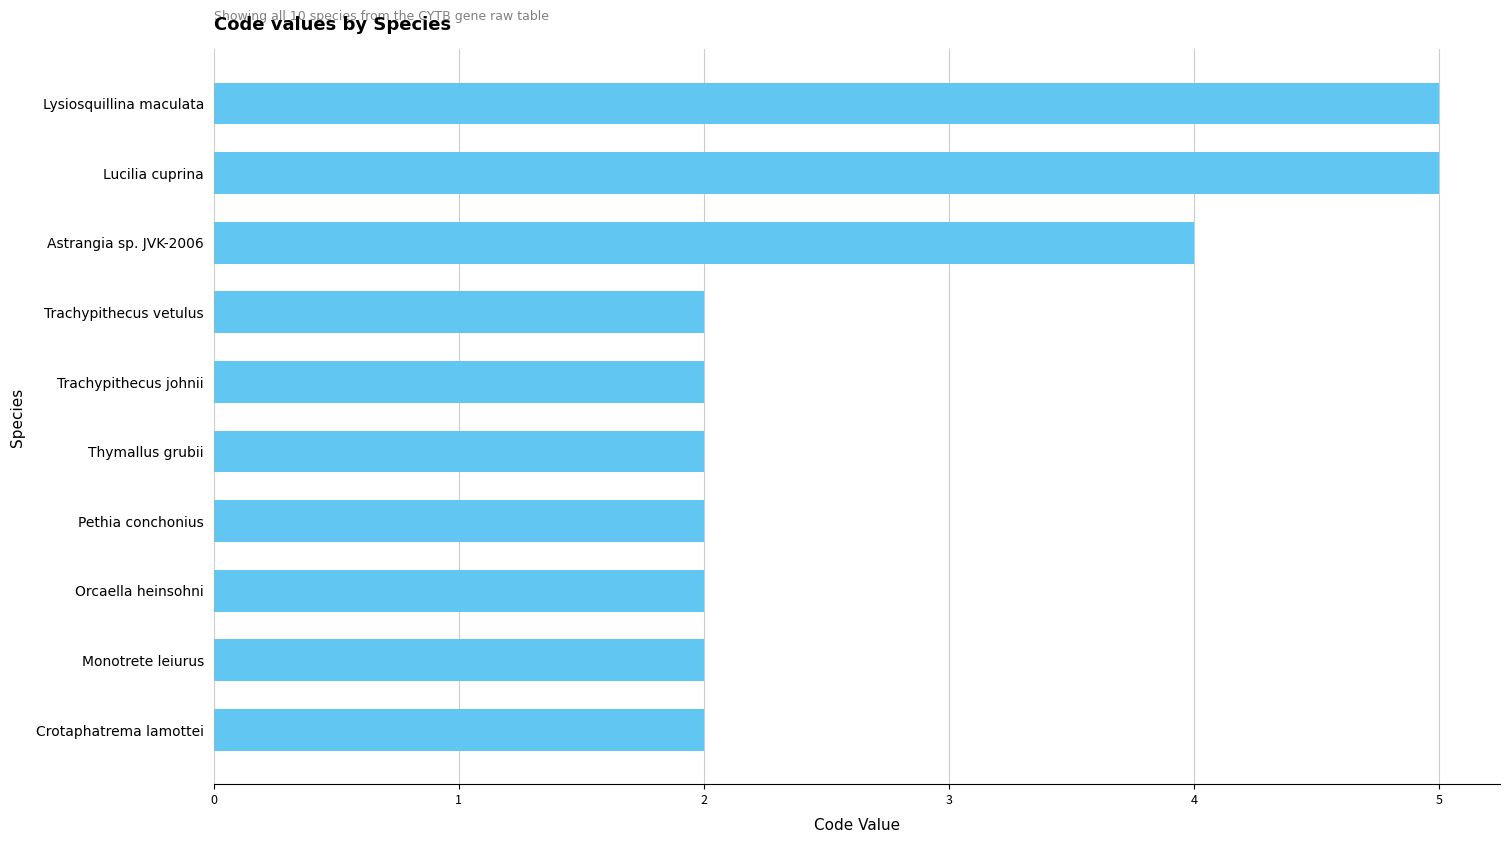

What is the label of the 8th bar from the bottom?

Astrangia sp. JVK-2006